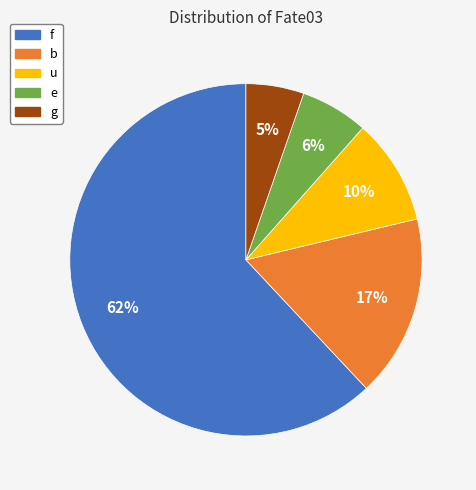

Does f represent more than half of the total?

Yes